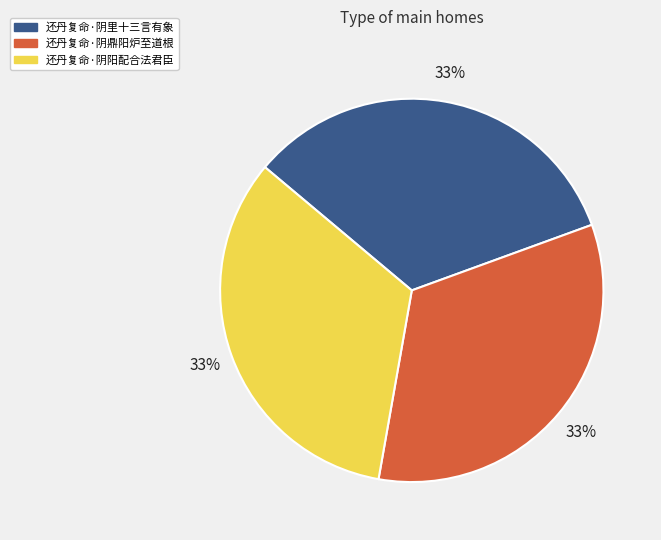

Is there a majority slice in this chart?

No